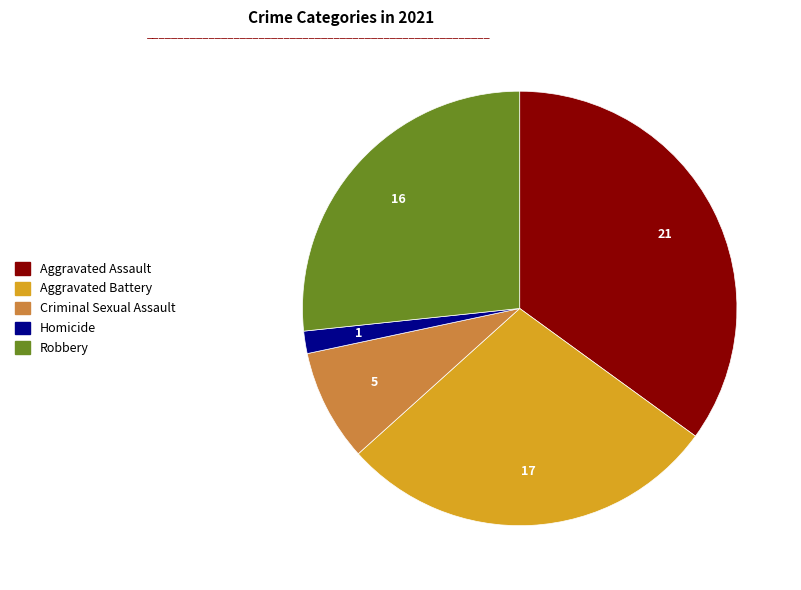

Combined, do Aggravated Battery and Robbery account for over 50%?

Yes